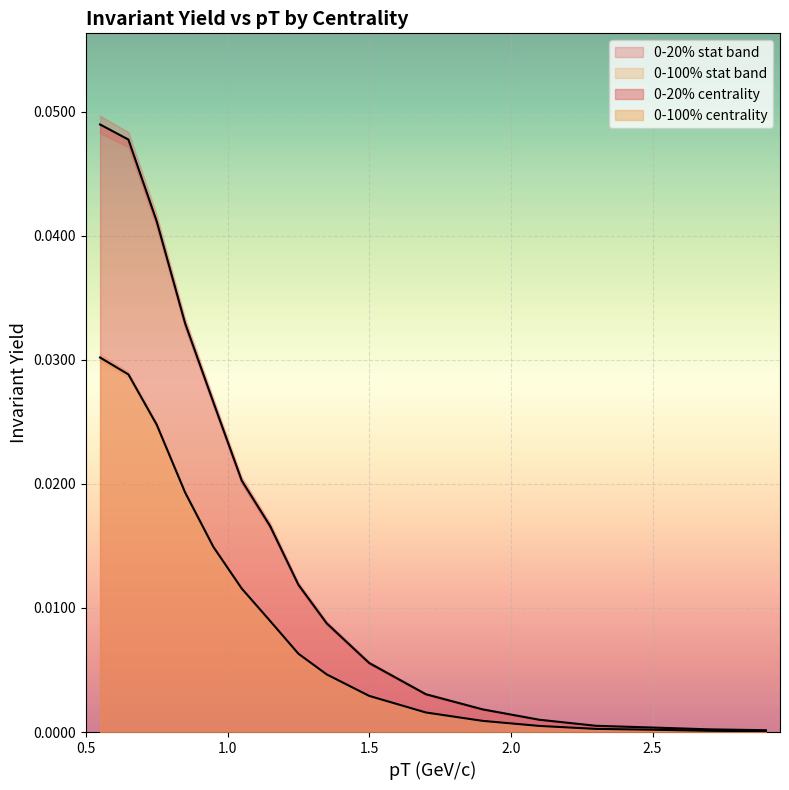

True or false: 0-100% has more than 0 interior local peaks.

False